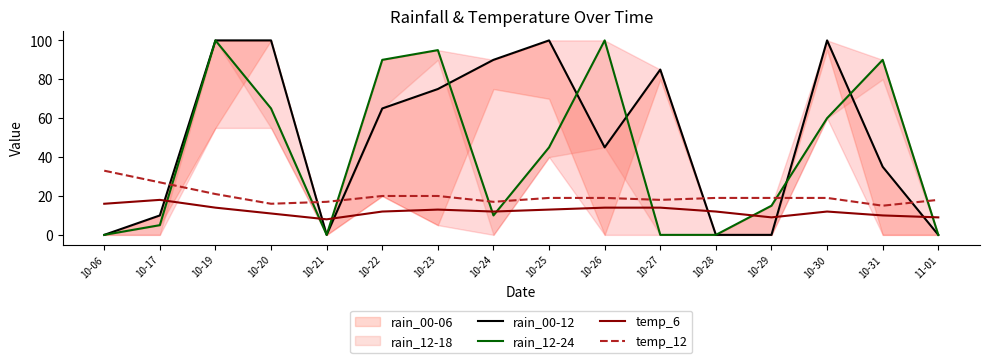

The value of rain_00-12 at 10-25 is 100. True or false?

True